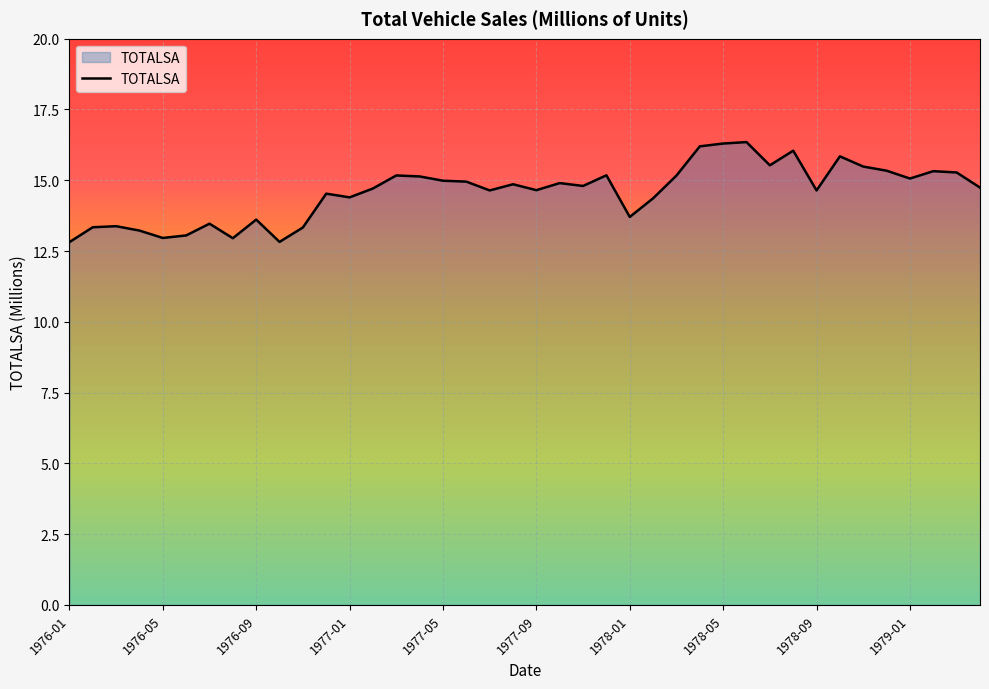

What is the smallest value displayed?

12.8